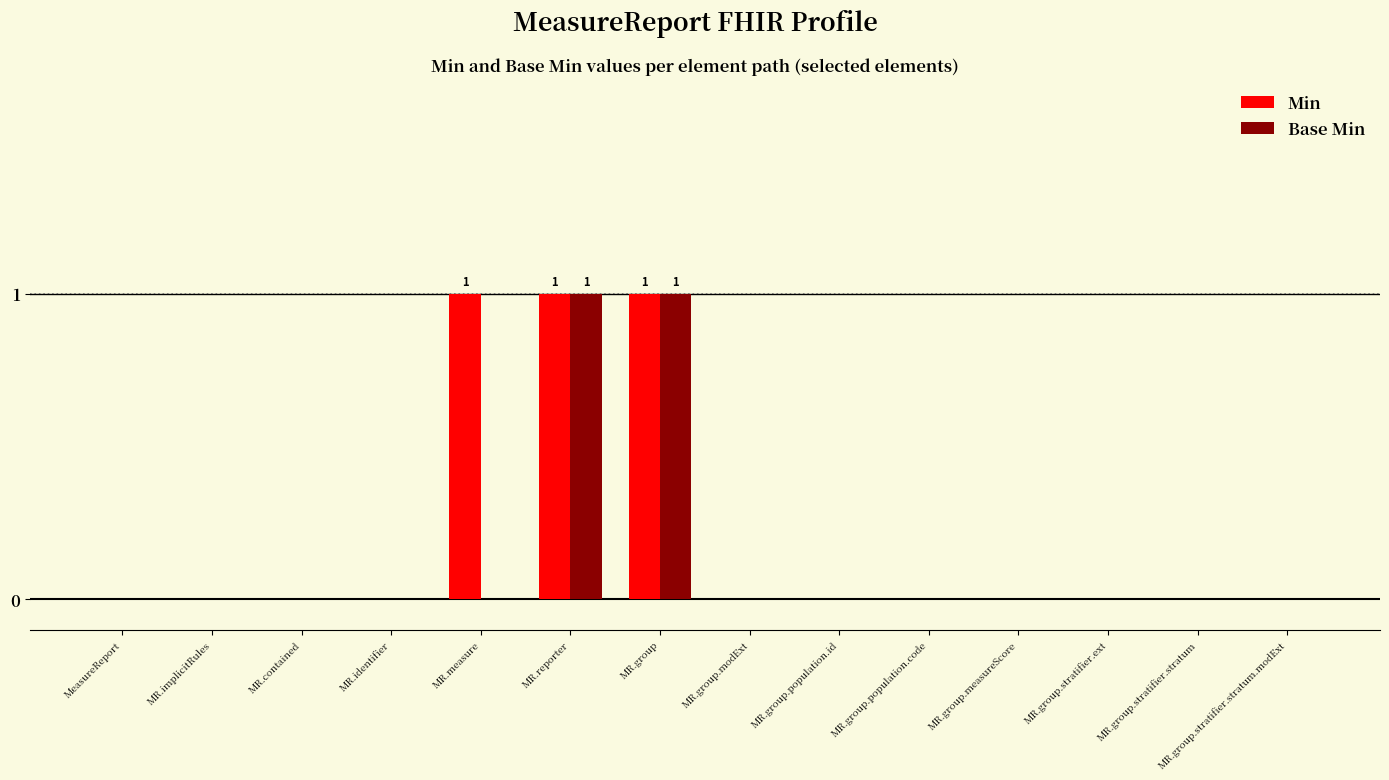

Is it true that Base Min equals 0 at MR.implicitRules?

True